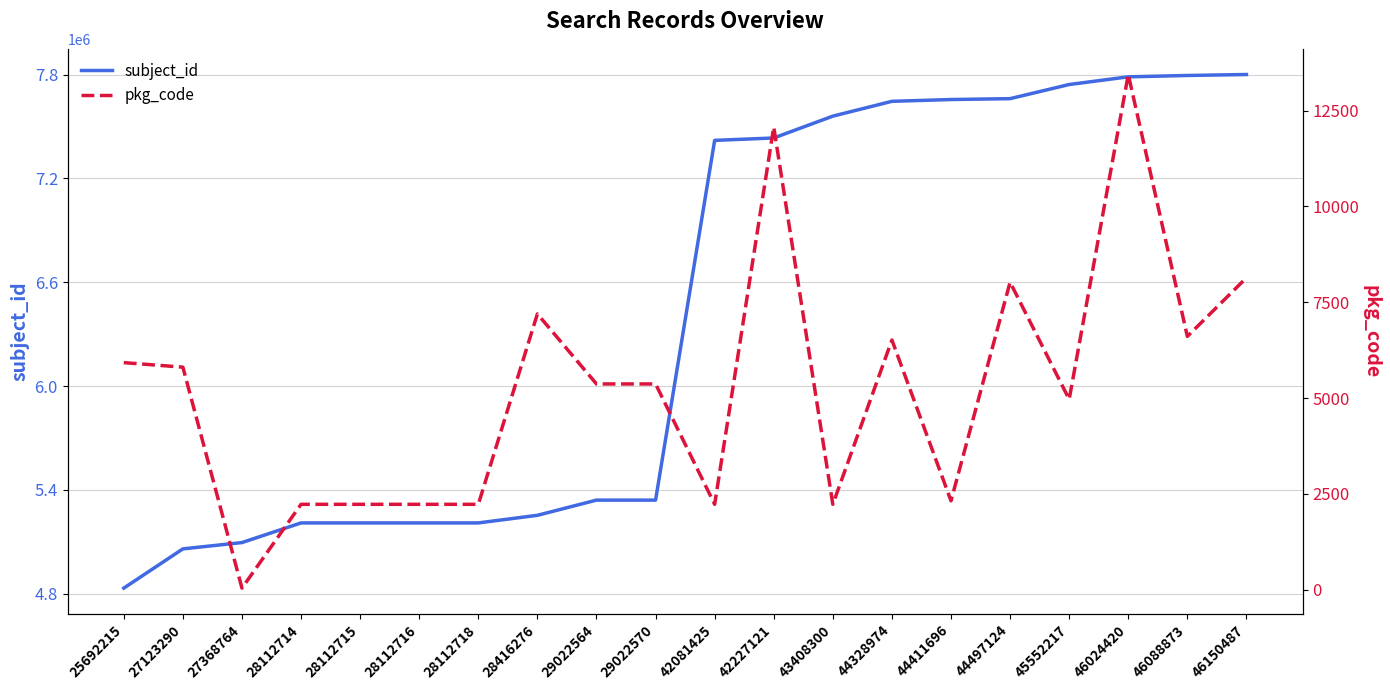

What is the value of the pkg_code point at the 3rd from the left?

41